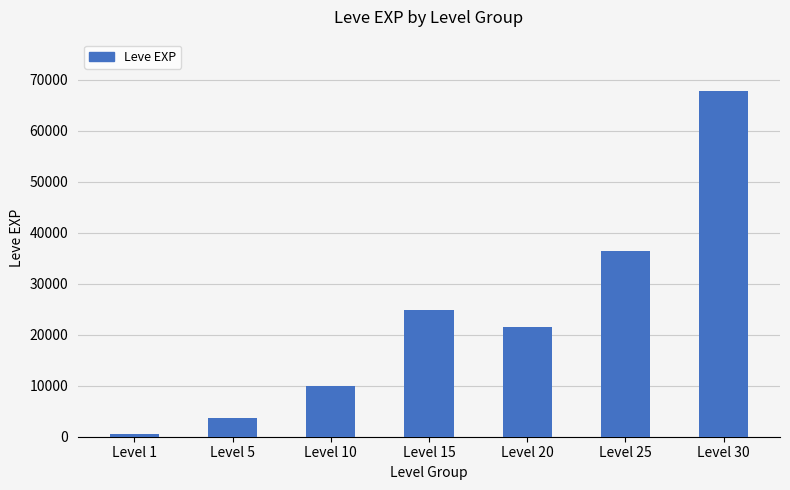

True or false: the data shows 24790 at Level 15.

True